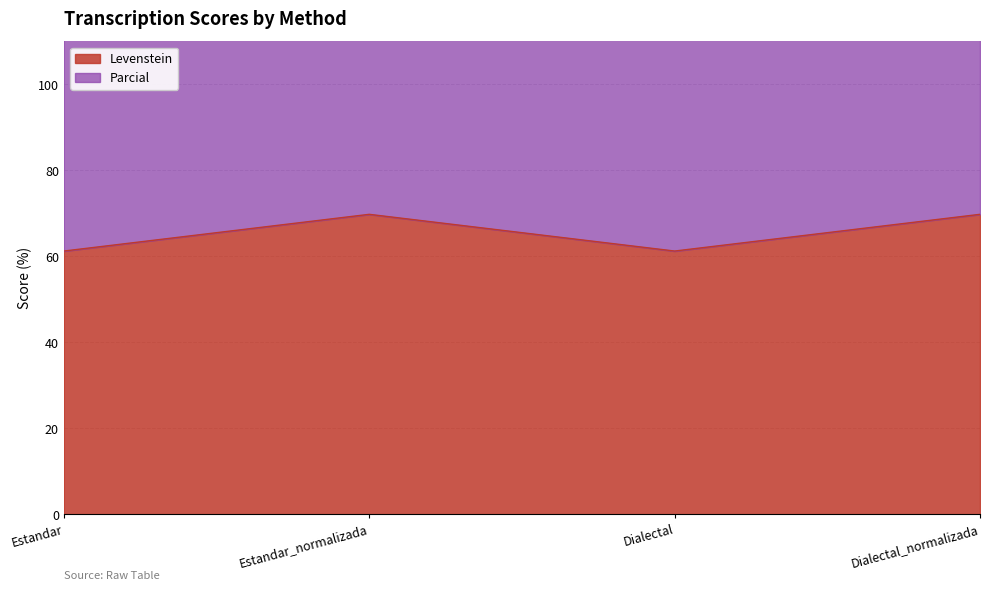

What is the smallest value displayed?

61.2